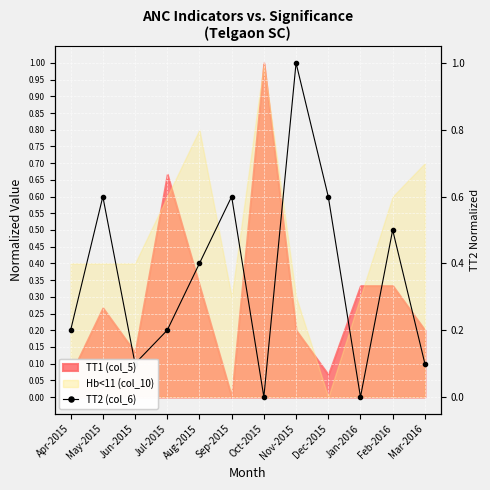

Where is the first local minimum?

Jun-2015